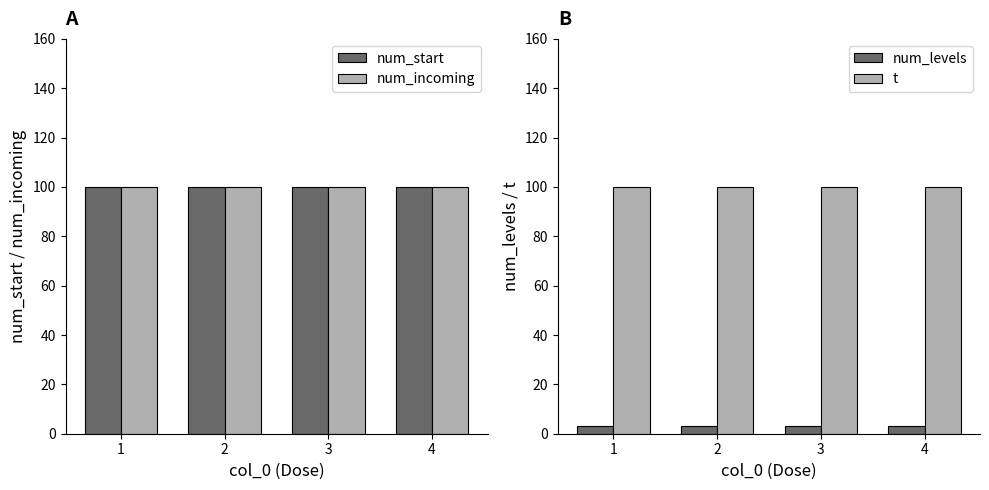

What are all the series names shown in the legend?

num_start, num_incoming, num_levels, t